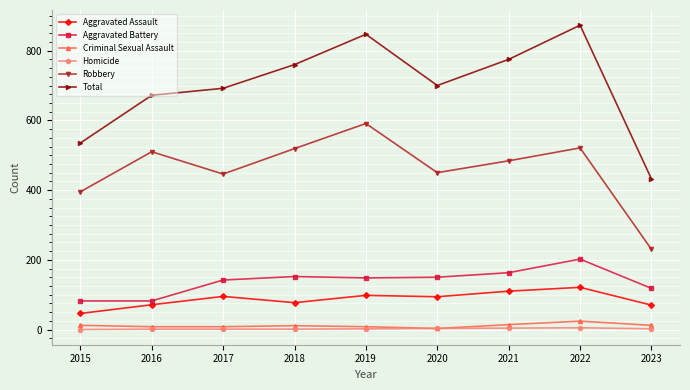

What is the total value across all series at 2023?

864